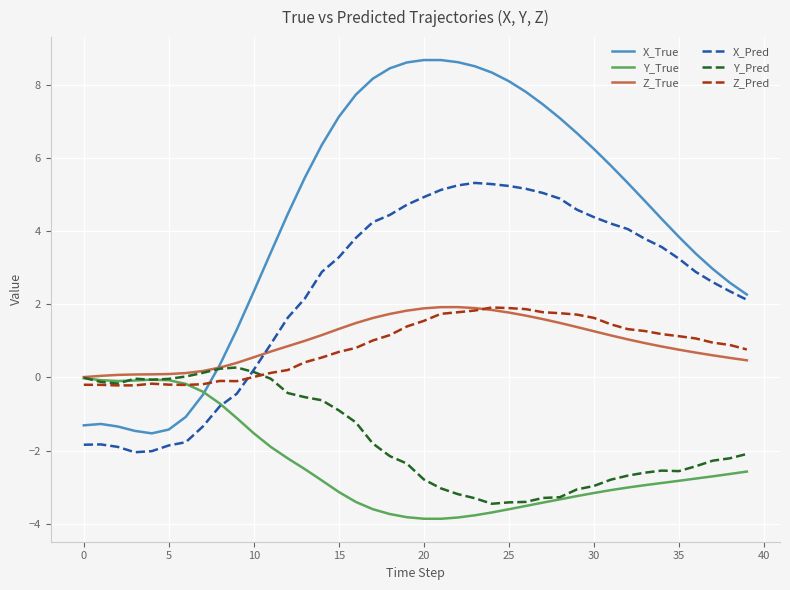

Which series has the largest total across all categories?

X_True